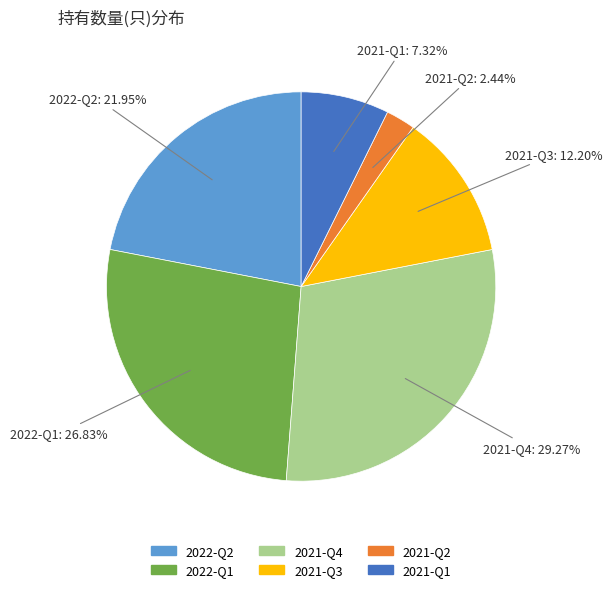

How much of the chart is everything except 2021-Q2?

97.6%